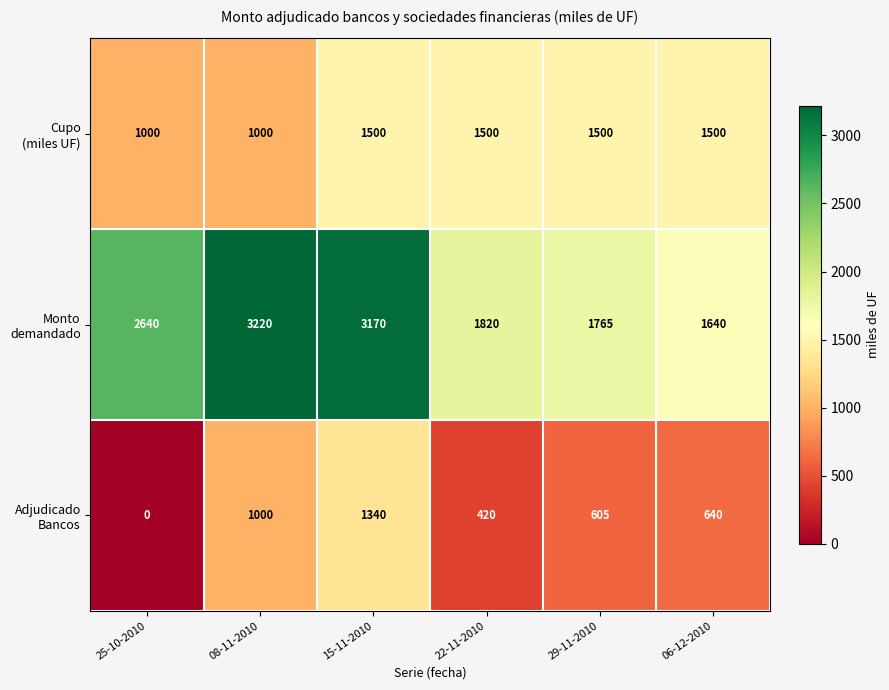

What is the spread (max minus min) of values at 25-10-2010?

2640